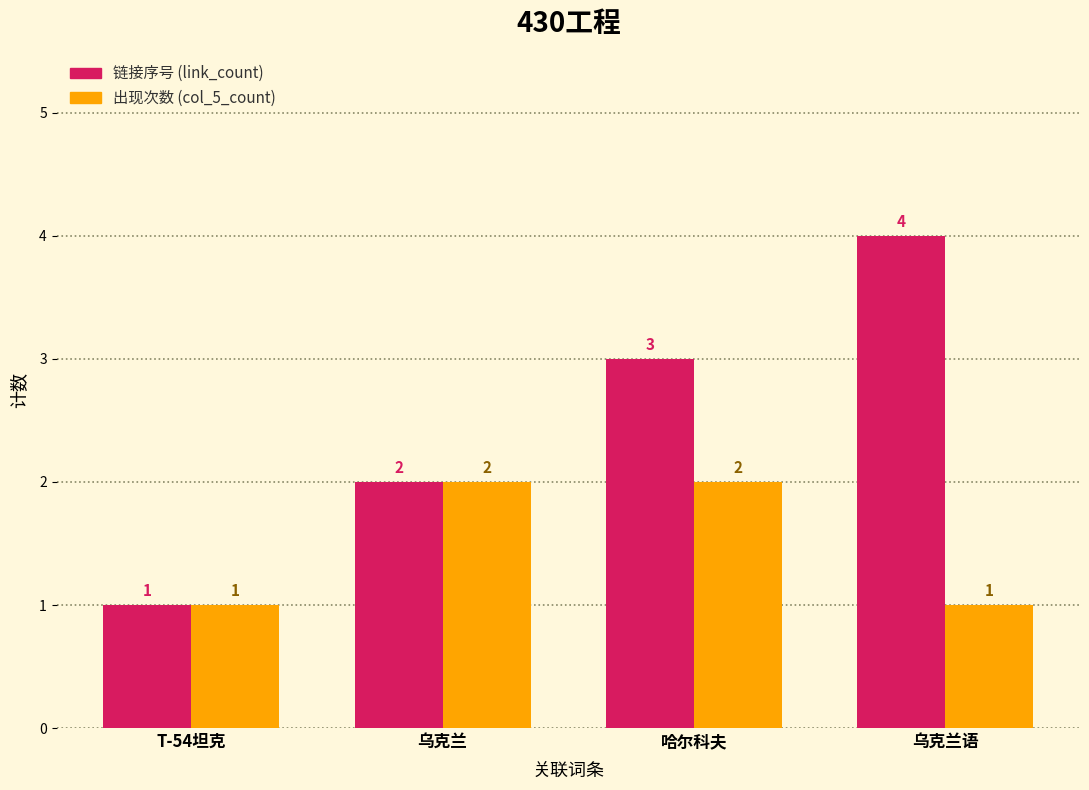

What is the sum of the 出现次数 (col_5_count) values at 哈尔科夫 and 乌克兰?

4